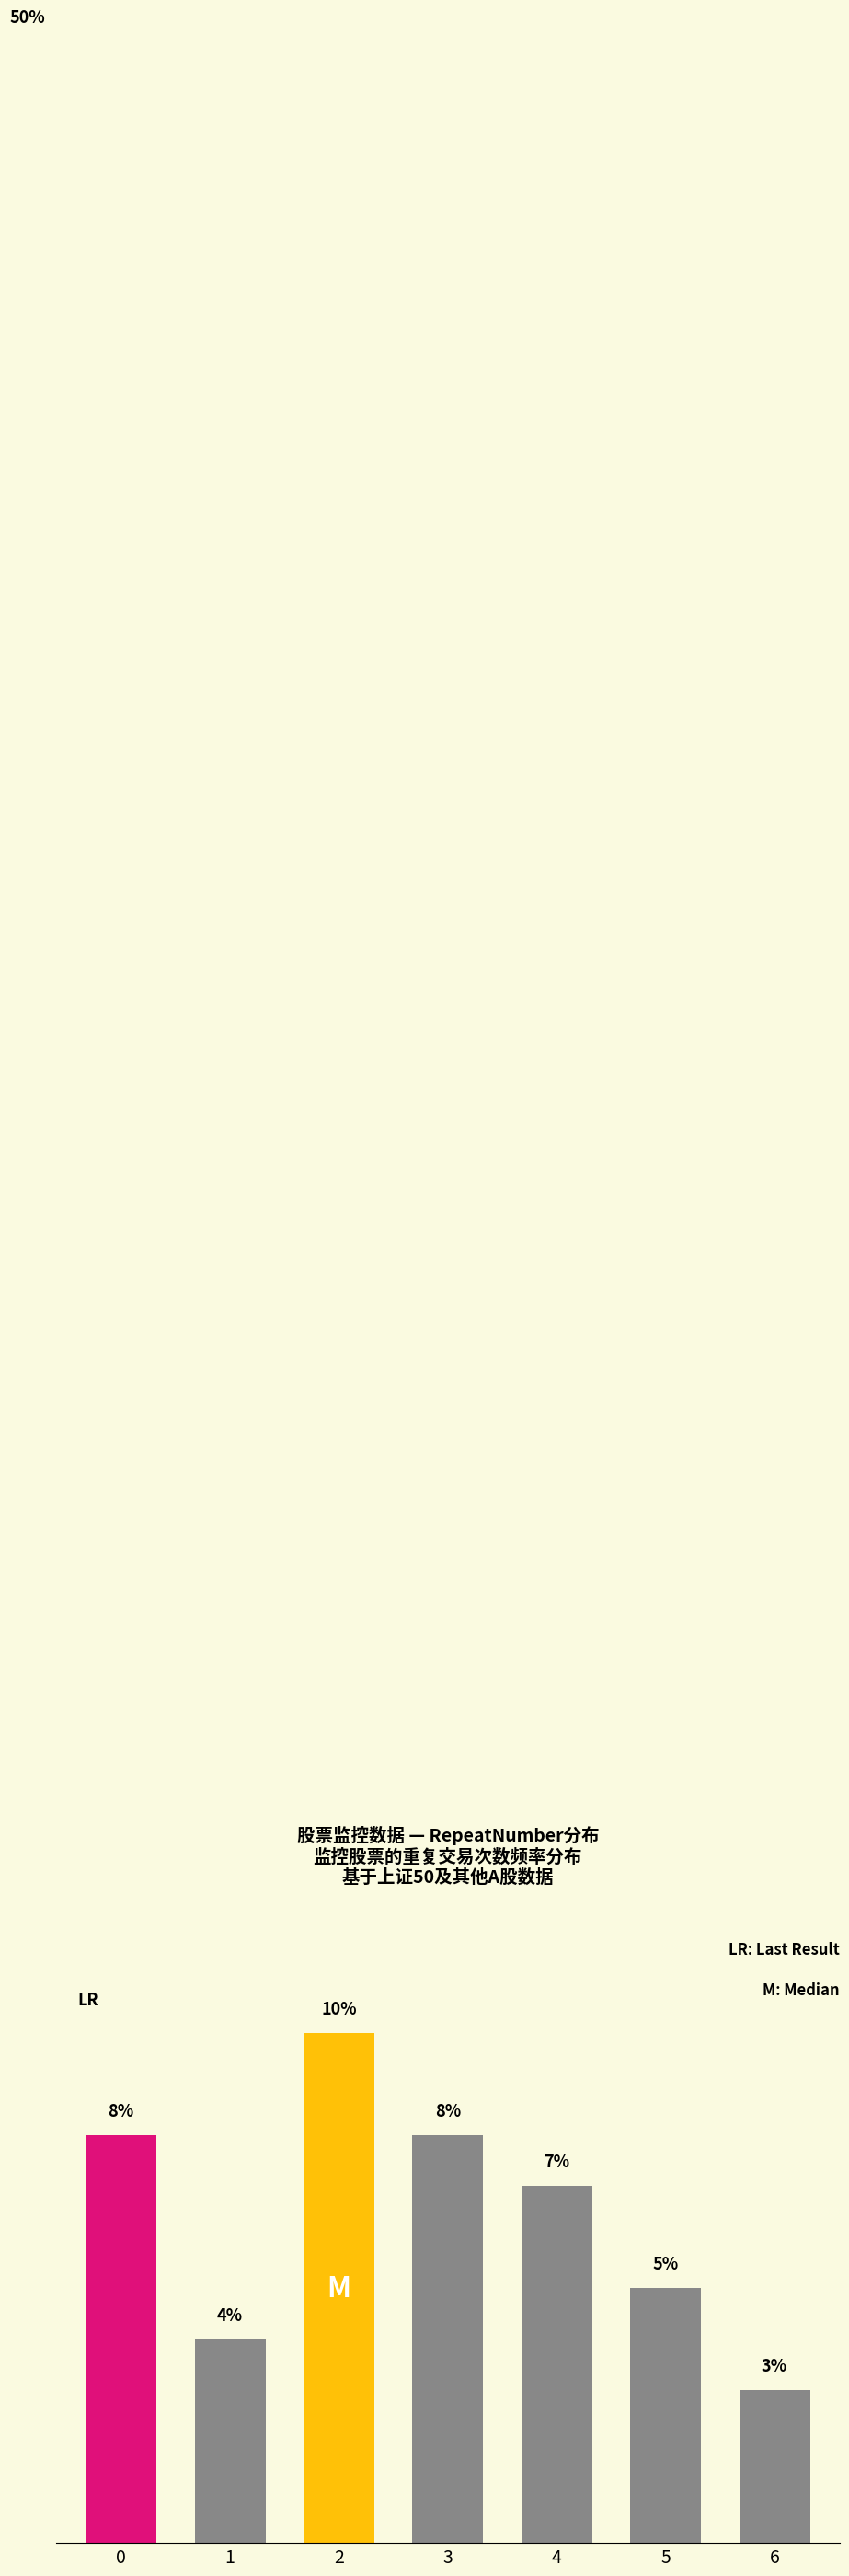

Reading left to right, list all the values displayed in this chart.

0=8.1	1=4.0	2=10.1	3=8.1	4=7.1	5=5.1	6=3.0